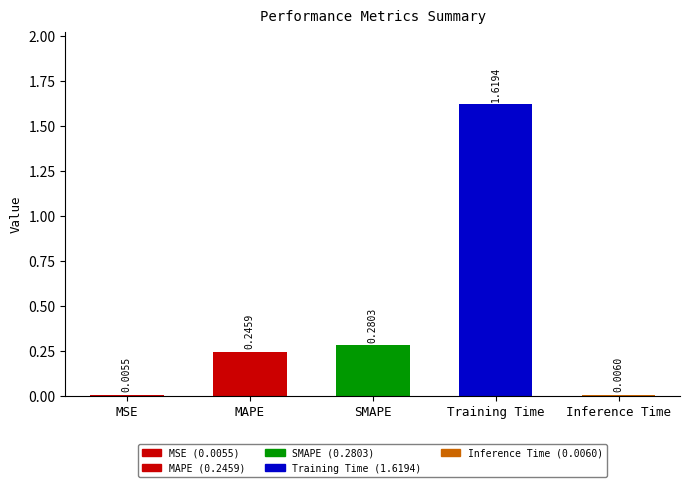

What is the change in value from SMAPE to Inference Time?

-0.3